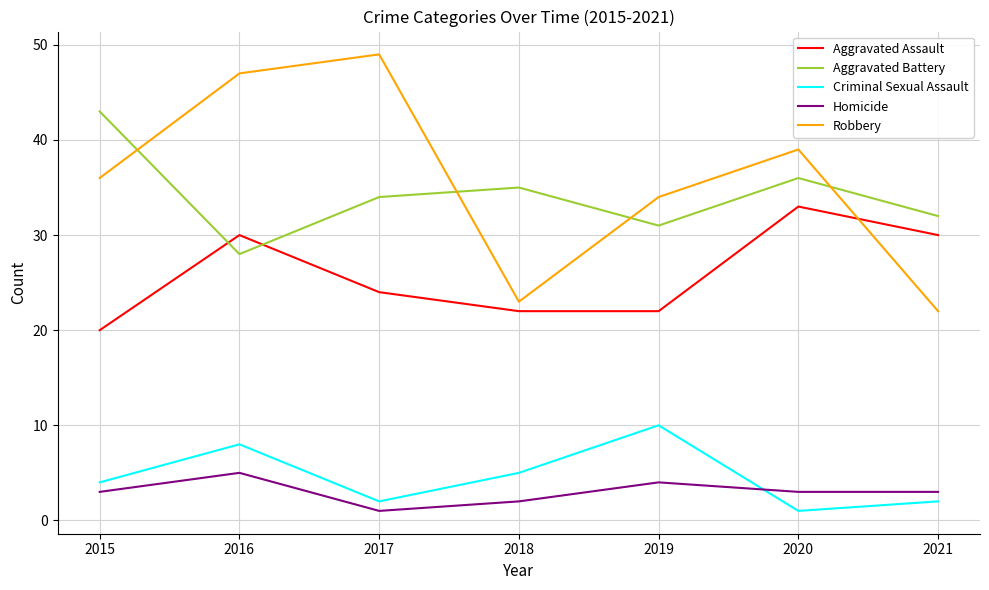

Which series has the largest total across all categories?

Robbery